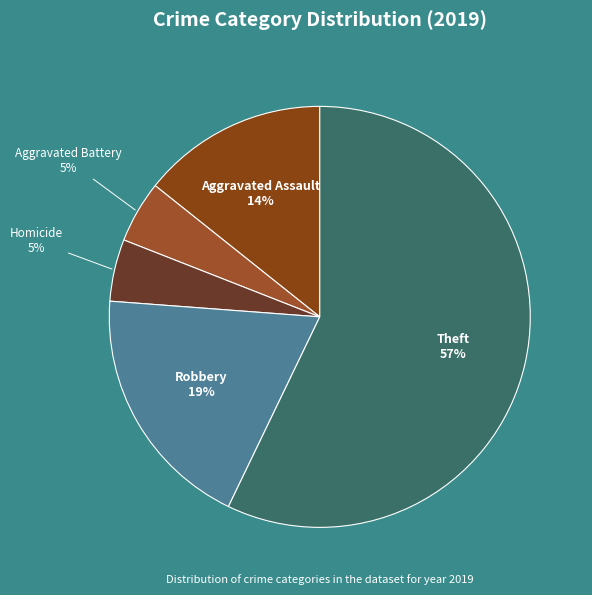

Count the number of slices in the pie.

5